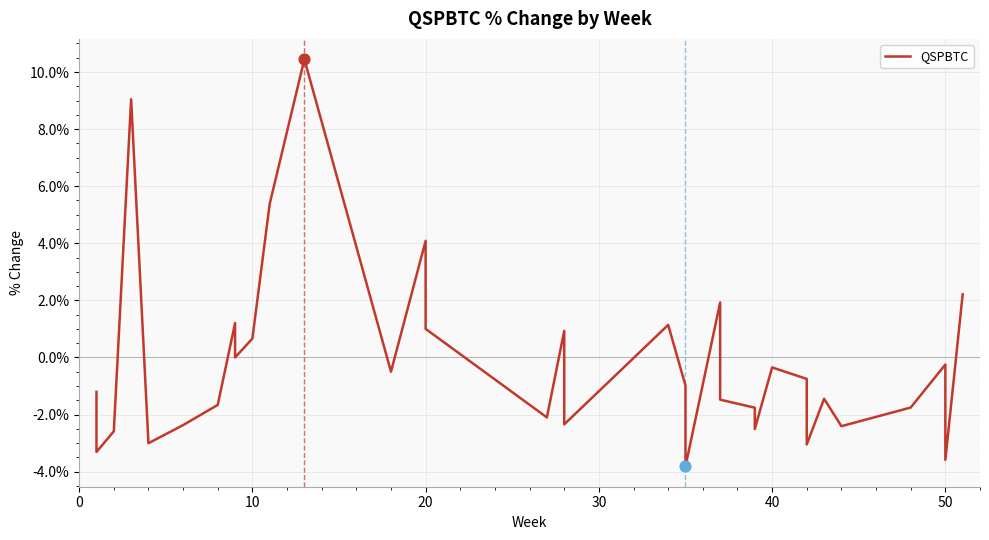

Which has a higher value, 50 or 13?

13